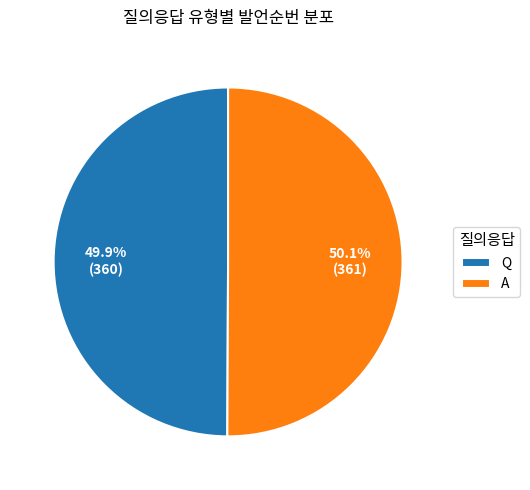

What is the ratio of the value at A to the value at Q?

1.0